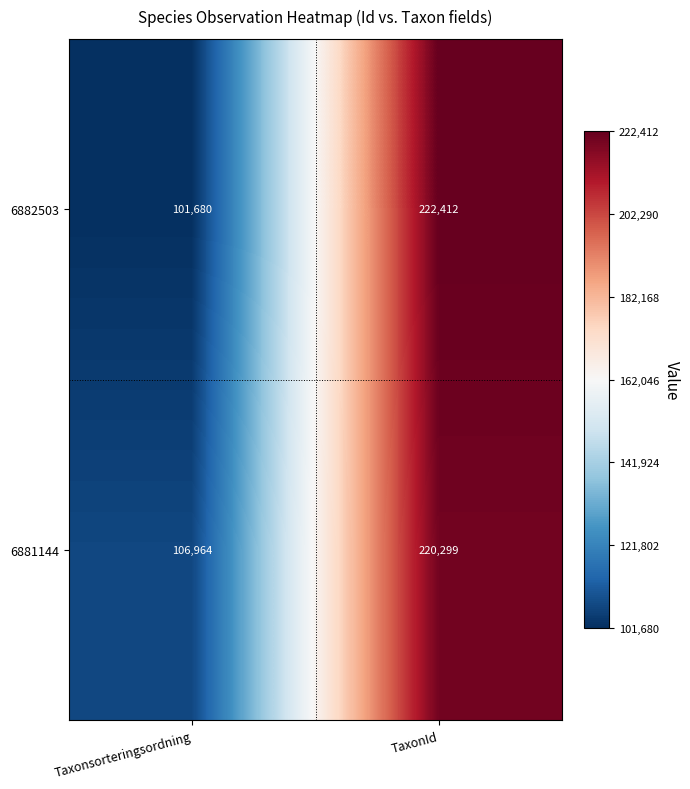

At which category does the chart reach its peak across all series?

TaxonId